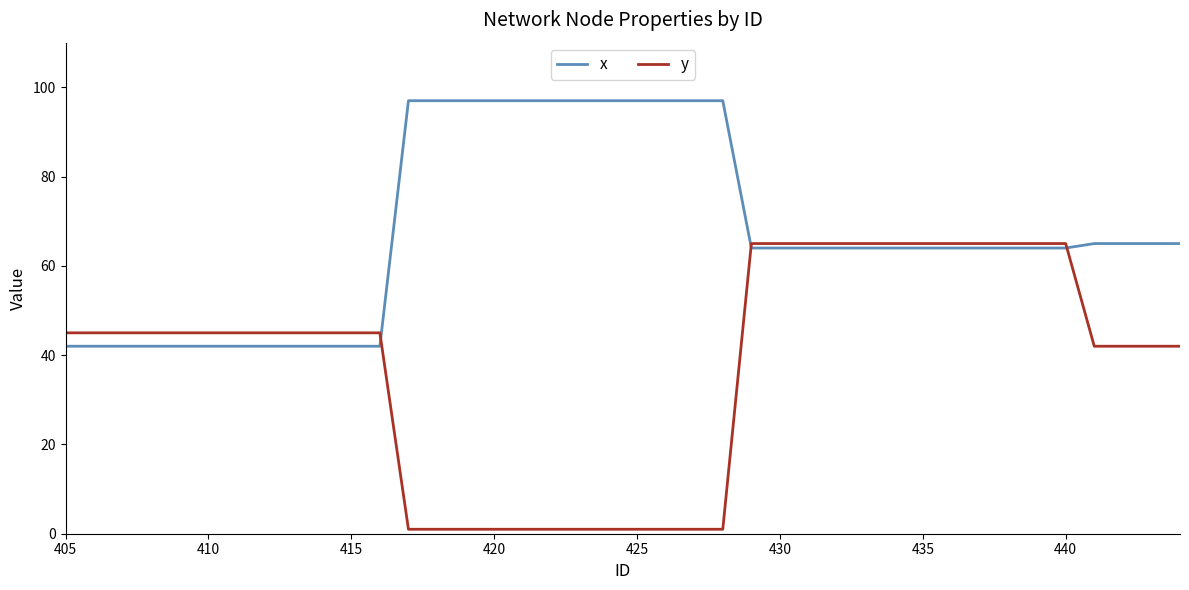

What is the highest value of the y series?

65